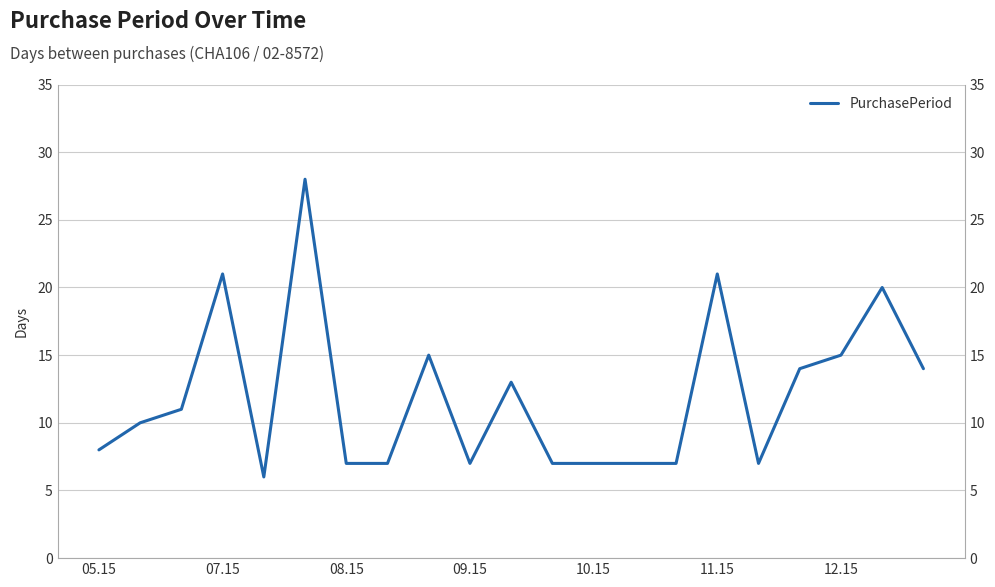

Does the chart display data point markers on the line(s)?

No